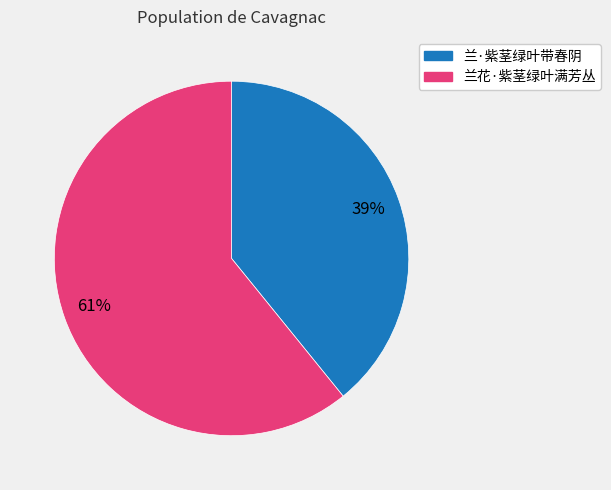

Approximately how many times larger is the value at 兰花·紫茎绿叶满芳丛 compared to 兰·紫茎绿叶带春阴?

1.6